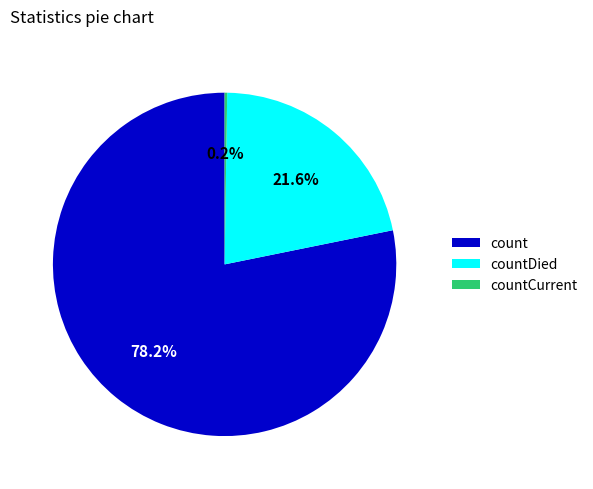

To the nearest percent, what is the difference between the largest and smallest slice percentages?

78%